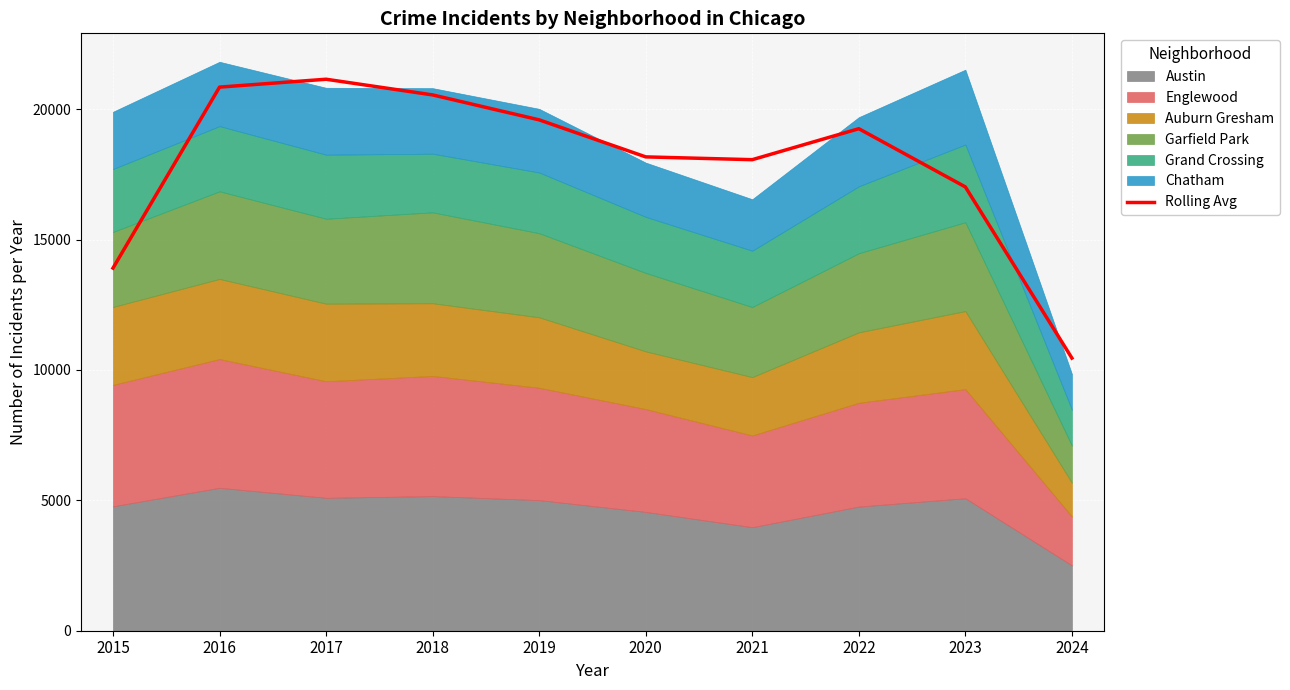

What value does the data have at 2021?

18063.0